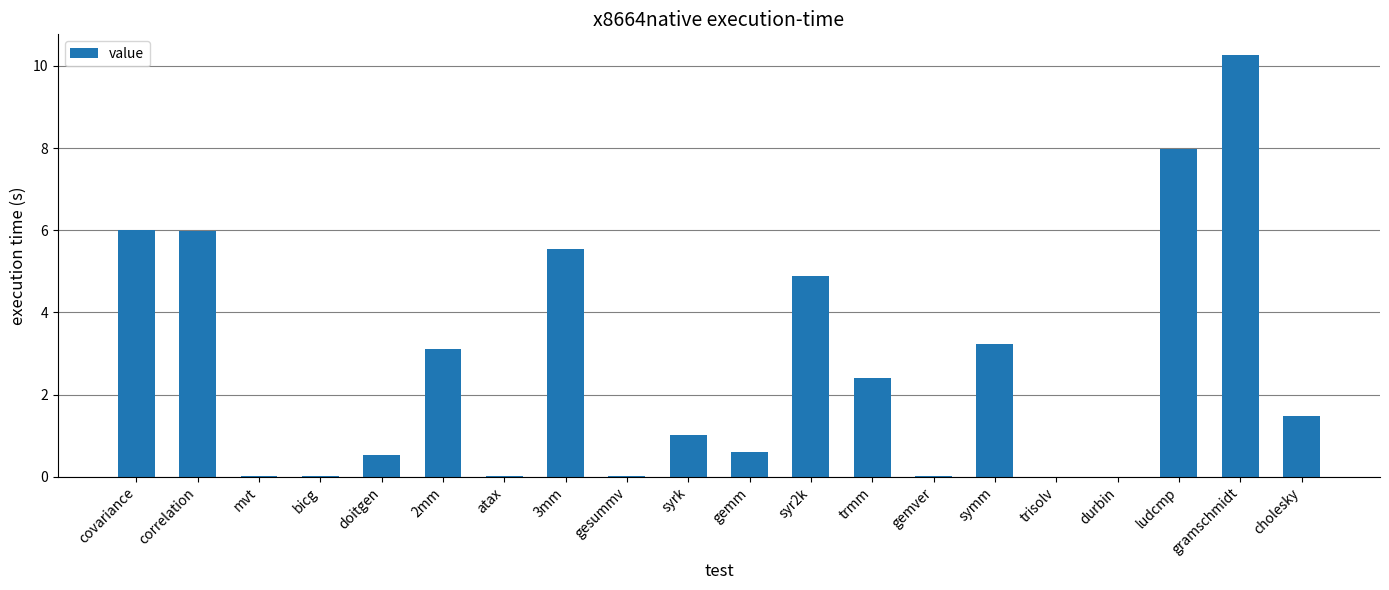

At which category does the chart reach its peak across all series?

gramschmidt